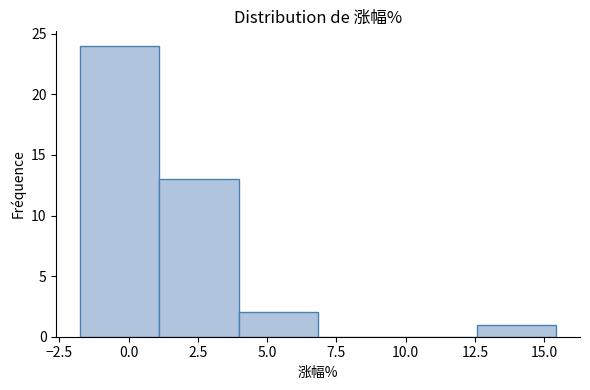

Over which range of the x-axis is the bar tallest?

-1.5 to 1.0